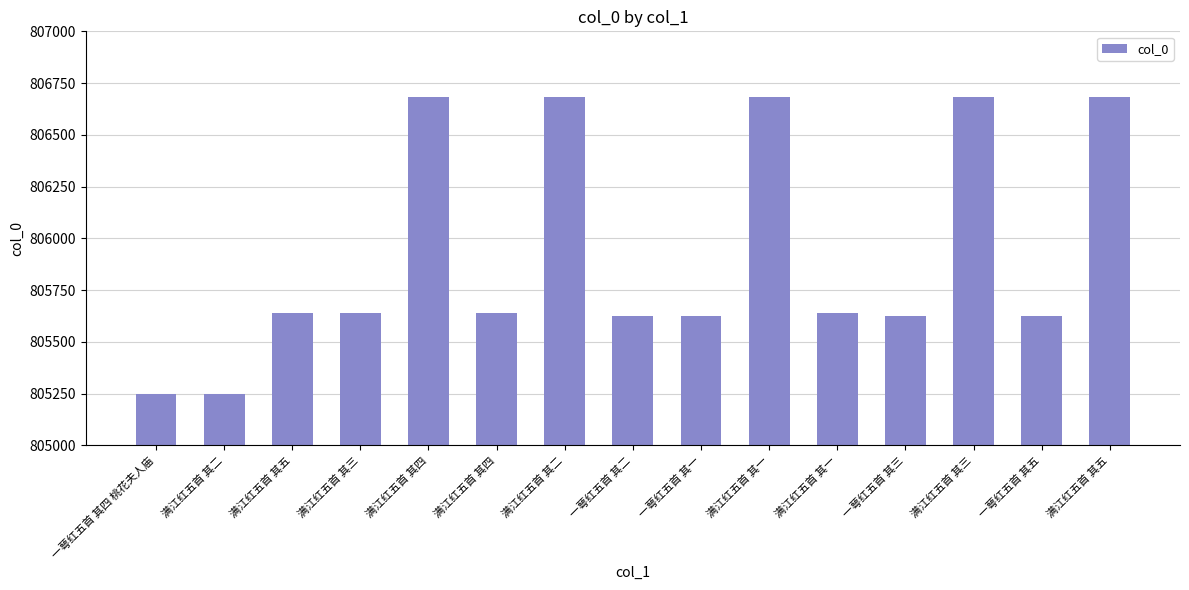

How many data points does each series have?

15